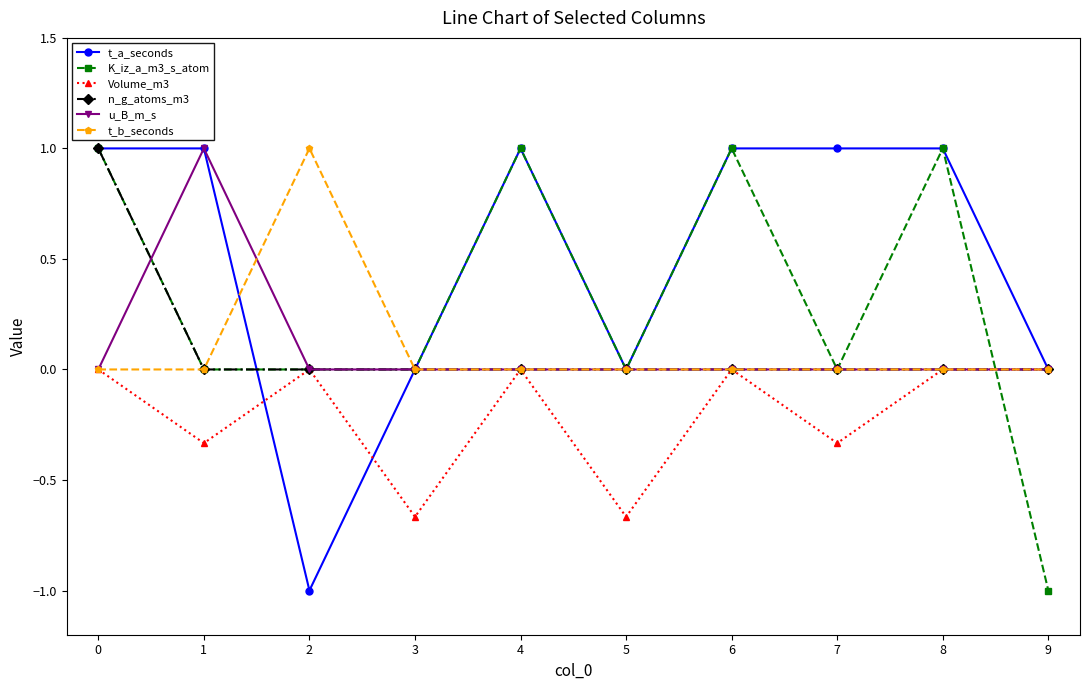

True or false: n_g_atoms_m3 has a value of 0.0 at 9.

True